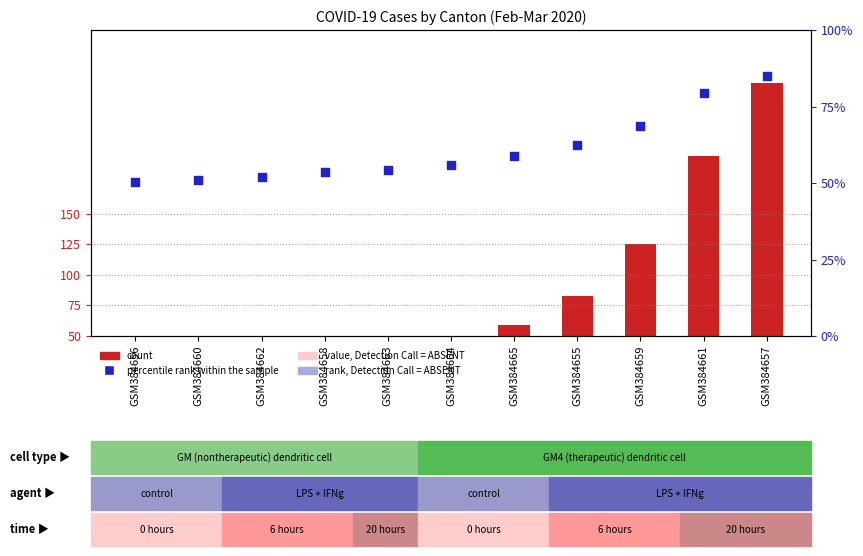

Which series contains the lowest Y value?

CH (count)